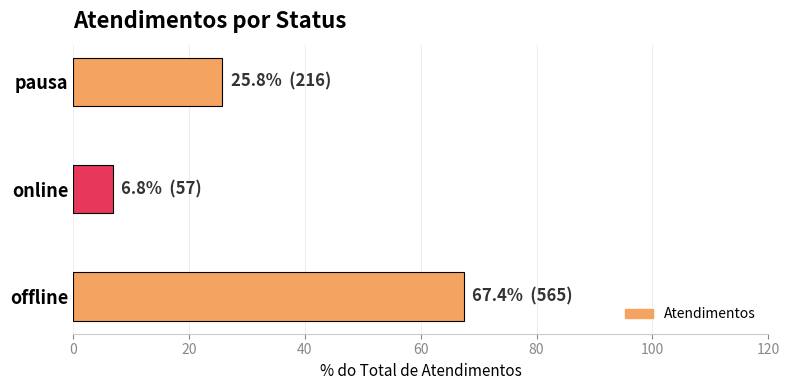

Reading bottom to top, list all the values displayed in this chart.

offline=67.4	online=6.8	pausa=25.8